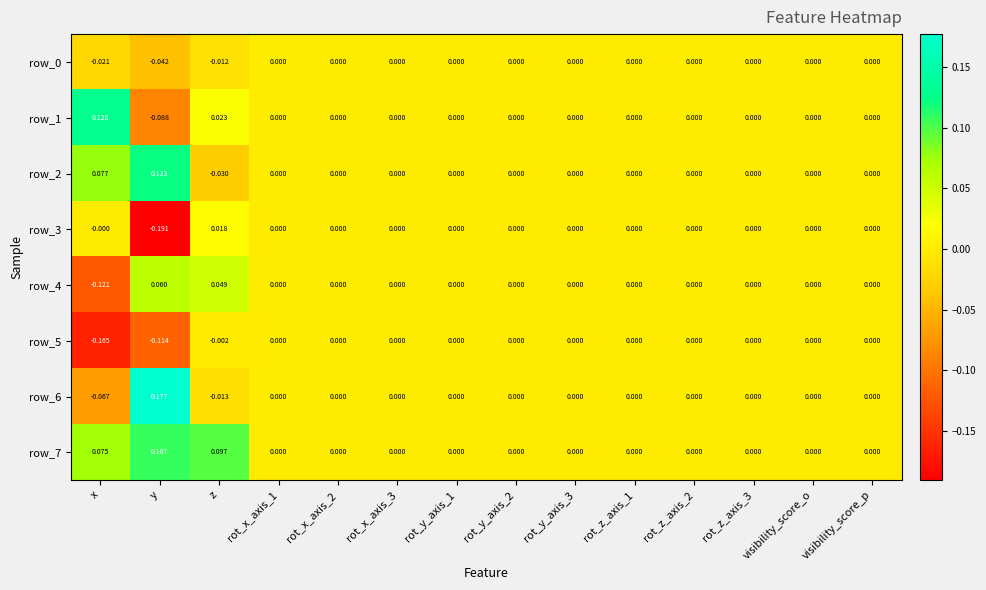

Count the number of categories in the chart.

14